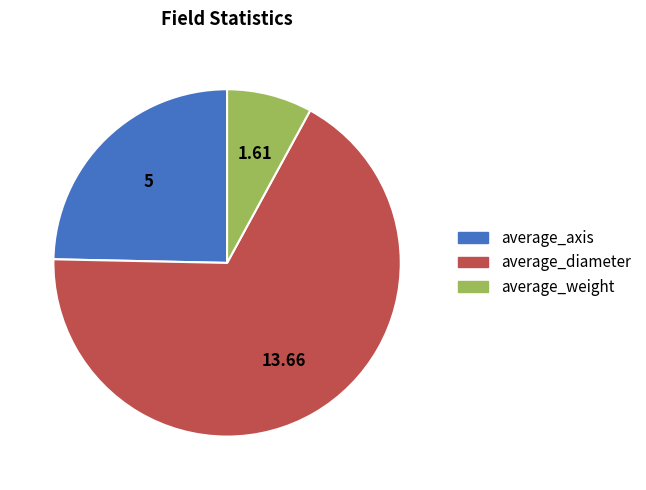

Rank the categories by value from highest to lowest.

average_diameter, average_axis, average_weight